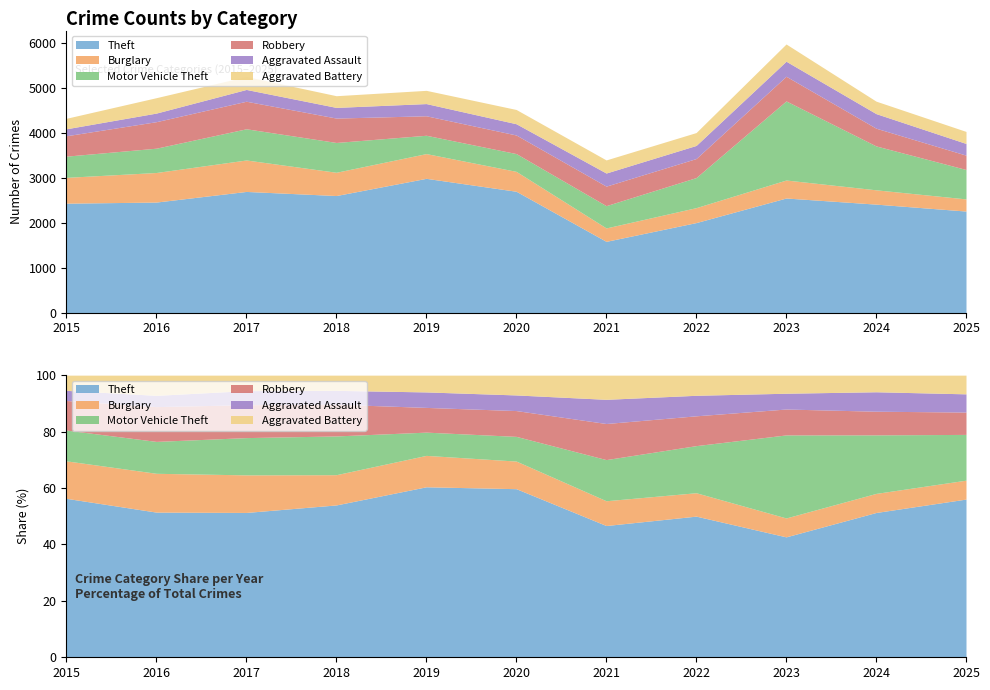

Is the value of Aggravated Assault at 2015 greater than the value of Motor Vehicle Theft at 2021?

No